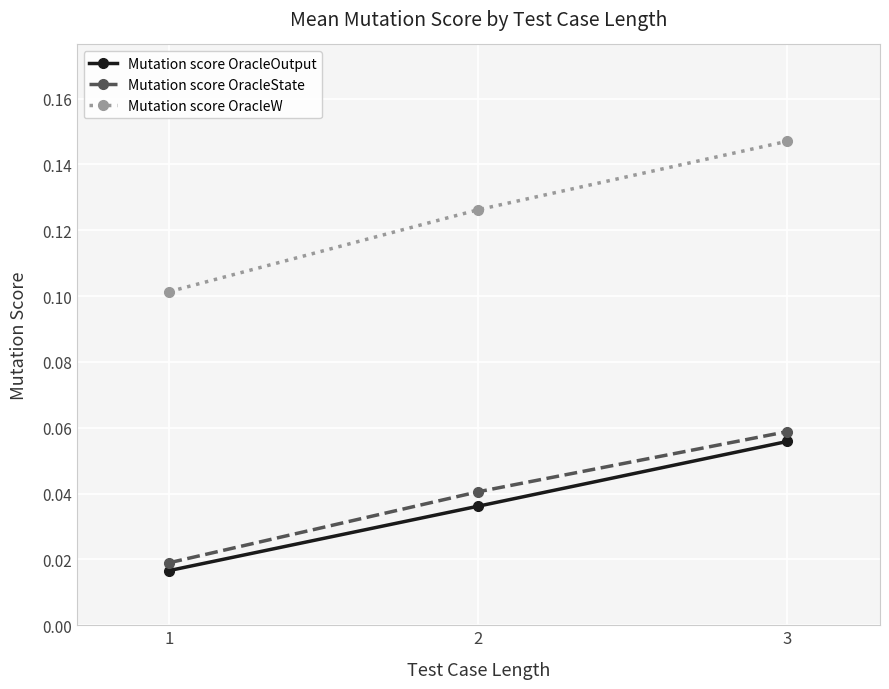

Between 2 and 3, which series saw the biggest shift?

Mutation score OracleW